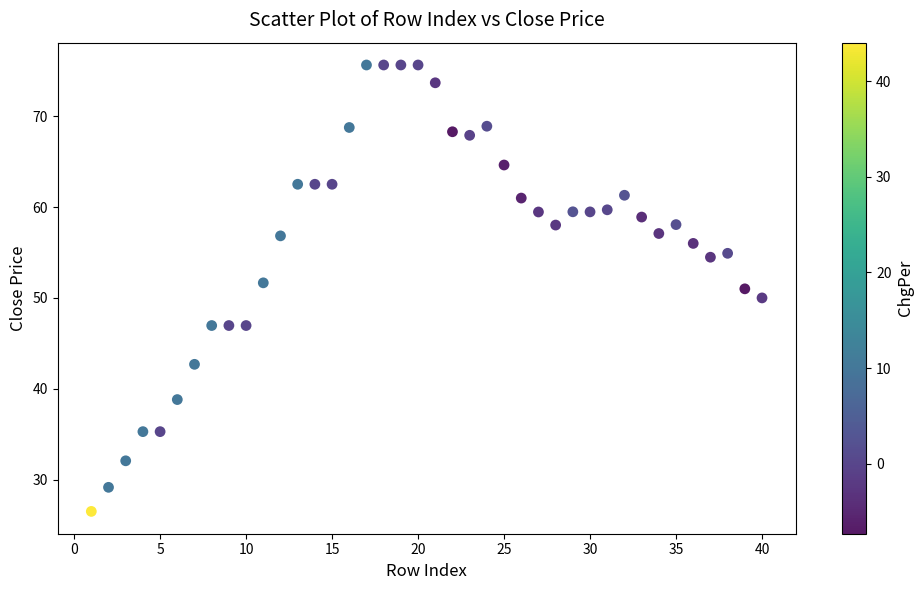

What is the range of X values (max minus min)?

39.0